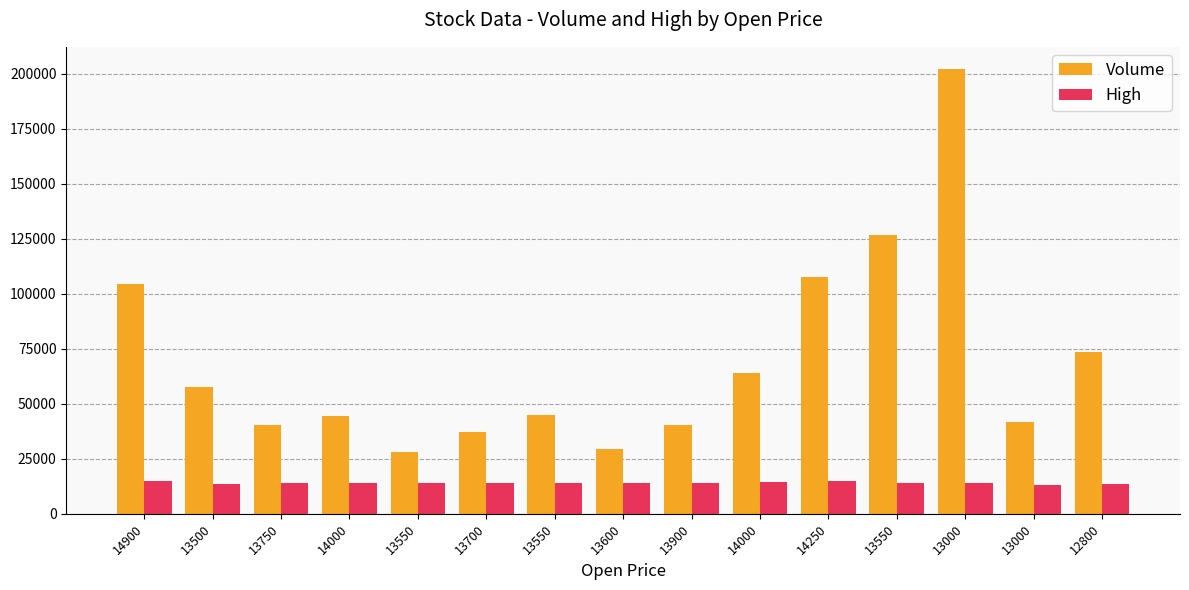

What are all the series names shown in the legend?

Volume, High